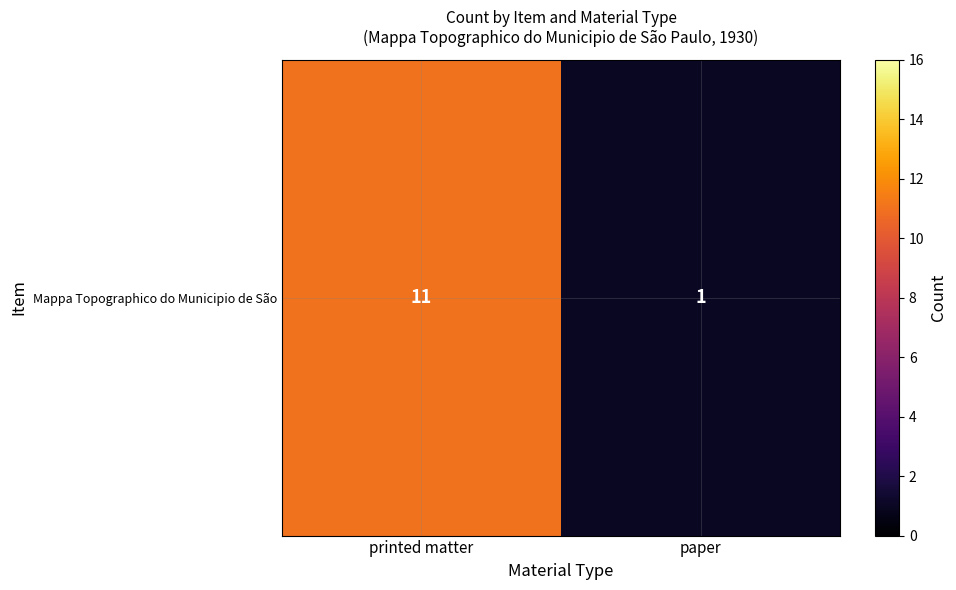

Count the values in the range 1 to 11.

2